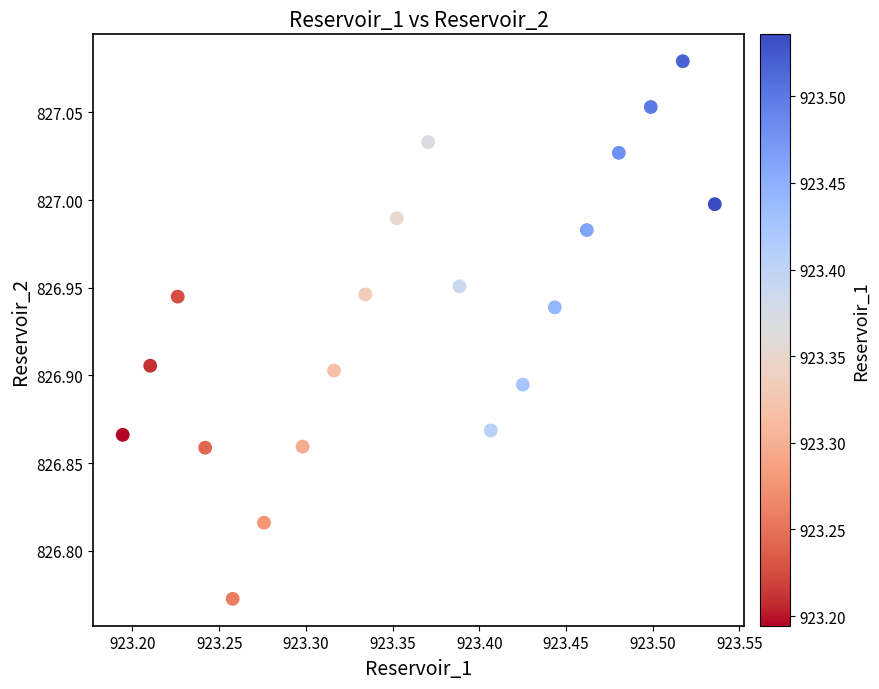

What is the range of X values (max minus min)?

0.3